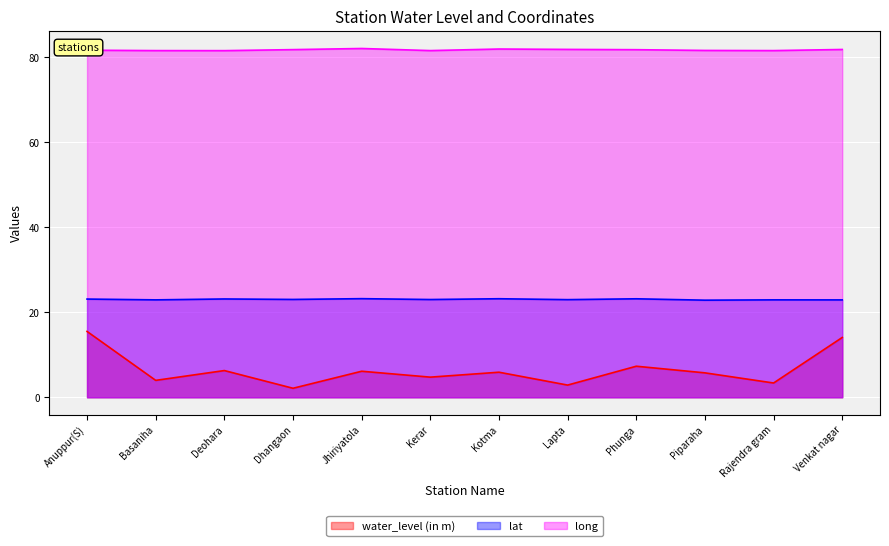

What is the average value of the long series?

81.8